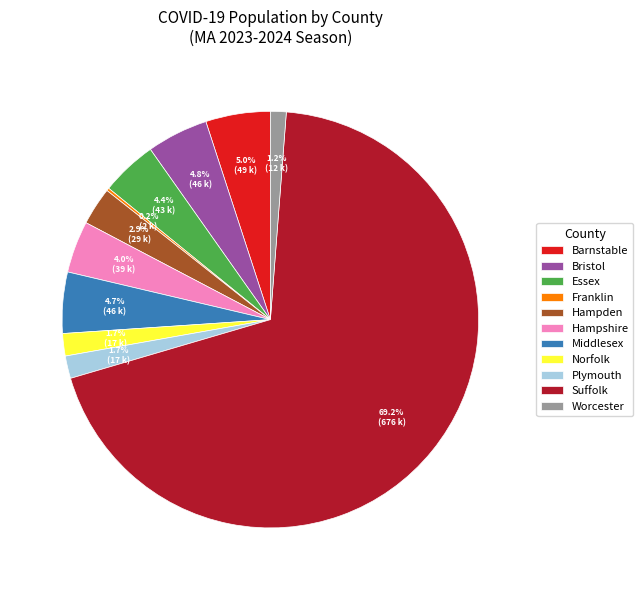

Which slice is the largest?

Suffolk